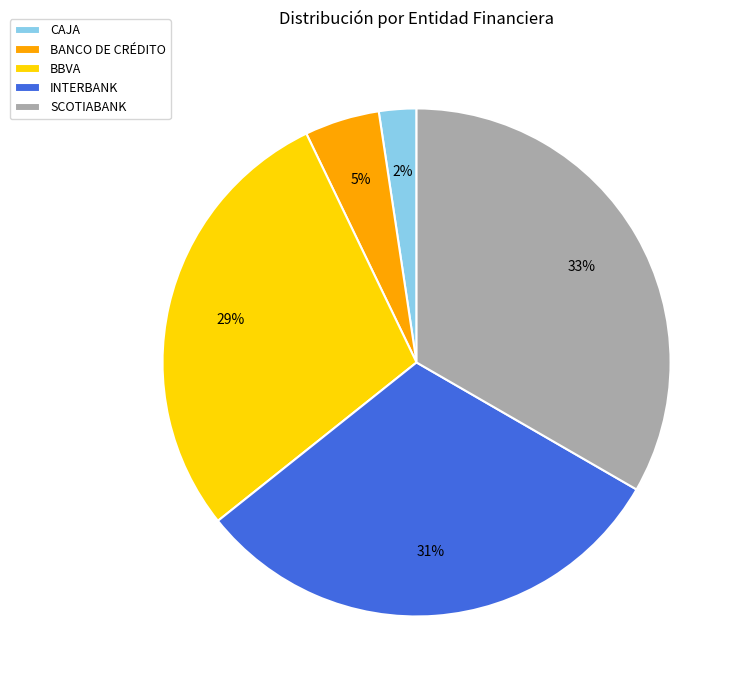

Is it true that INTERBANK is 31% of the pie?

True